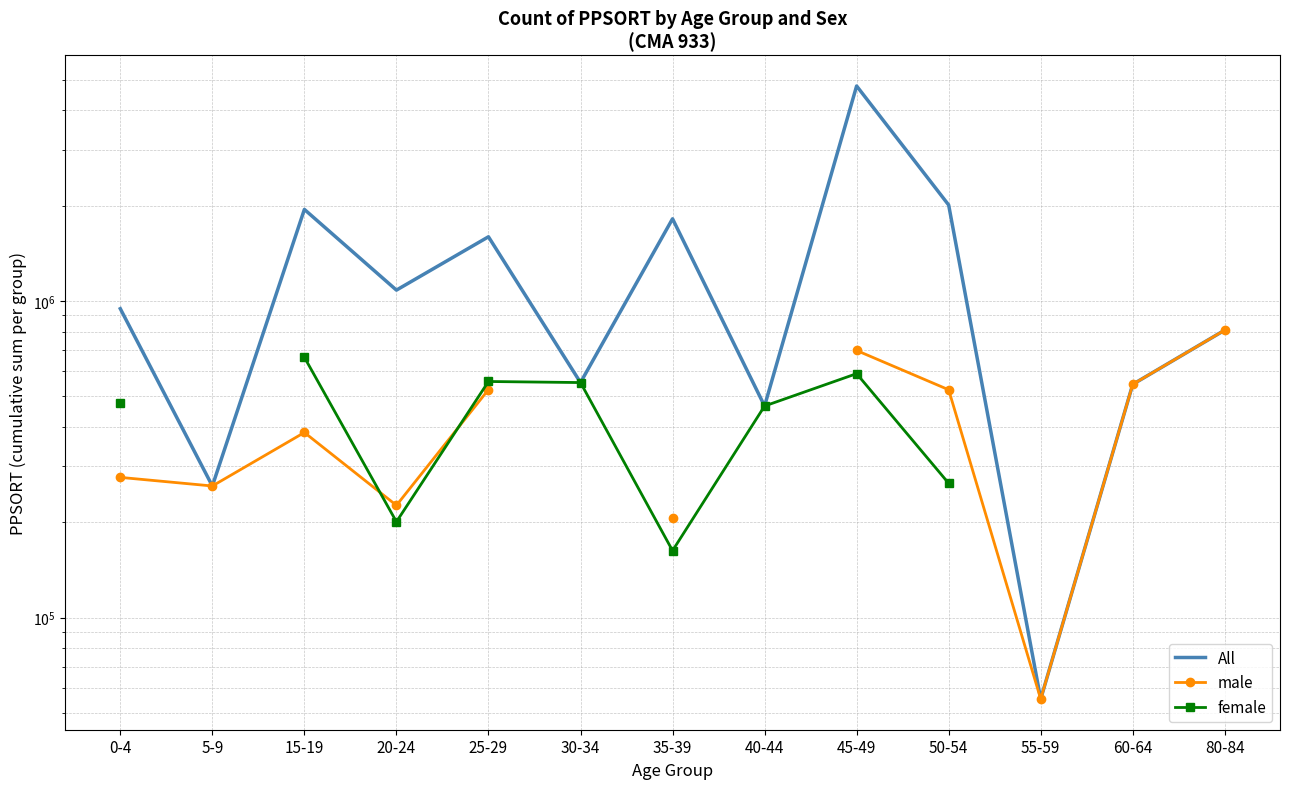

Which label corresponds to the largest value in the chart?

45-49